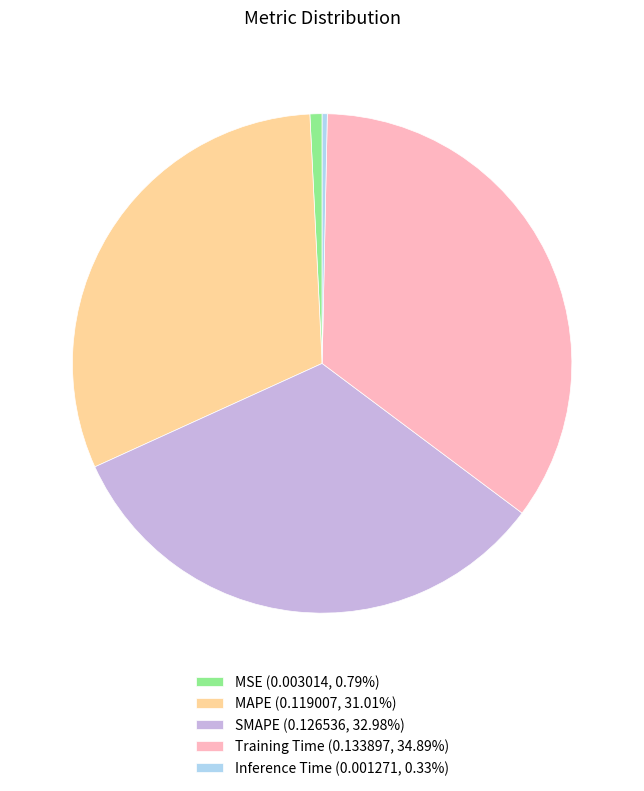

Is SMAPE (0.126536, 32.98%) the majority of the pie?

No